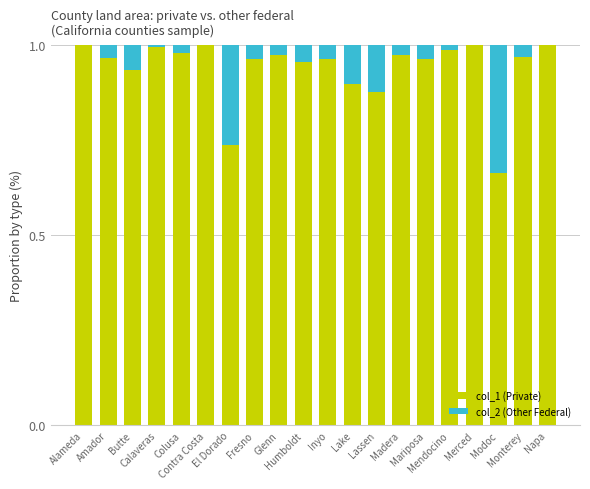

True or false: col_1 (Private) has a value of 1.5 at Contra Costa.

False